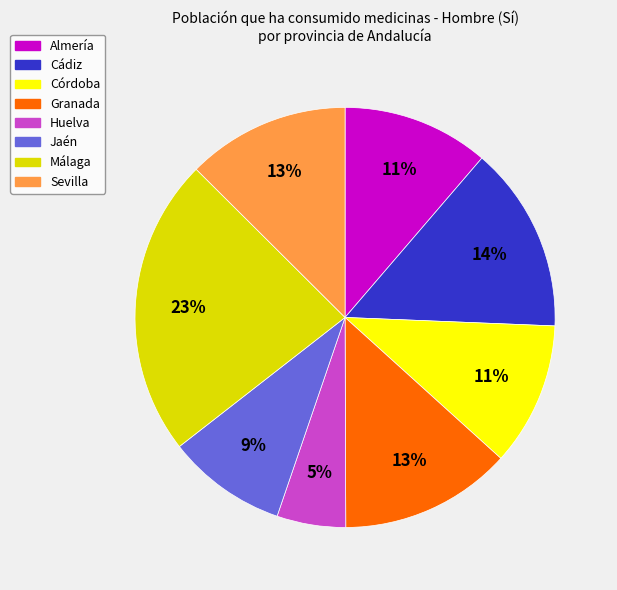

Between Sevilla and Jaén, which is larger?

Sevilla